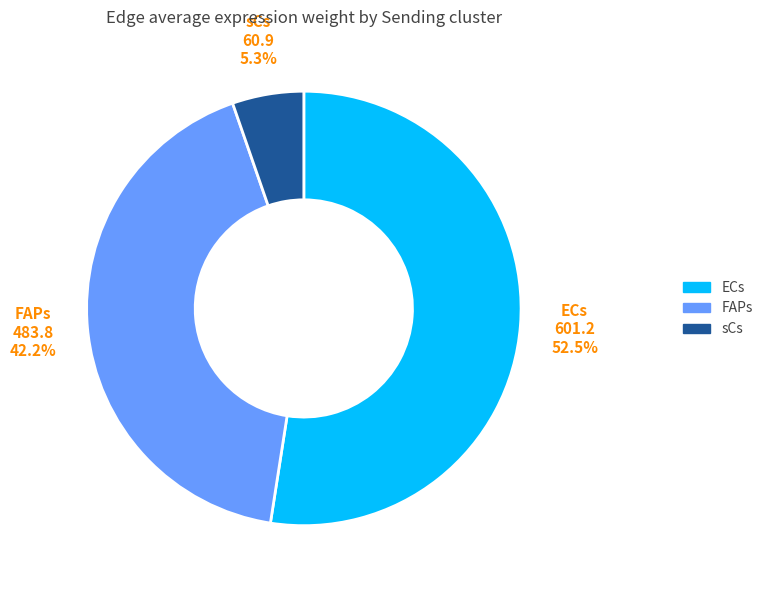

Which slice represents more than half of the pie?

ECs